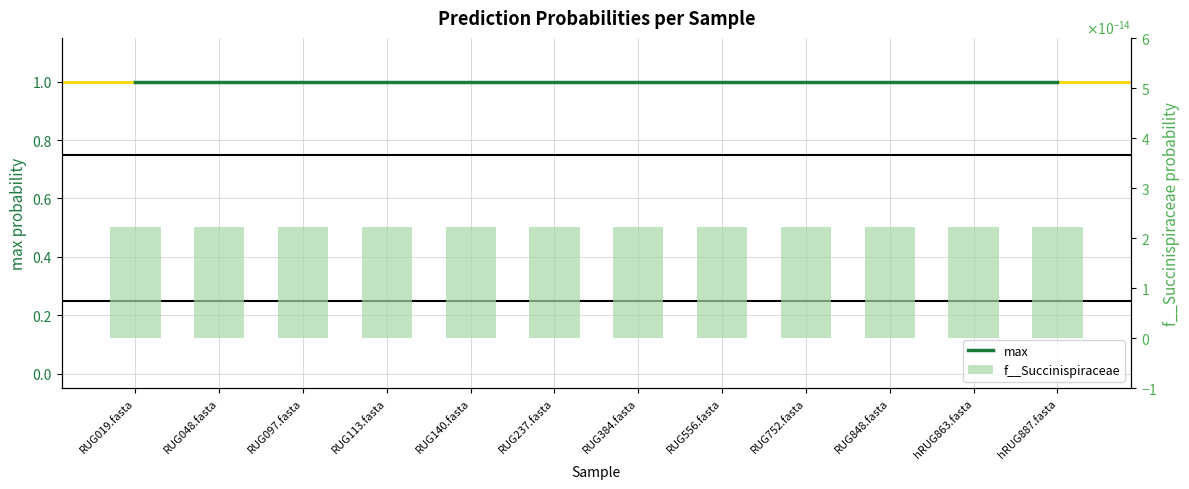

Is it true that f__Succinispiraceae equals 0.0 at RUG140.fasta?

True